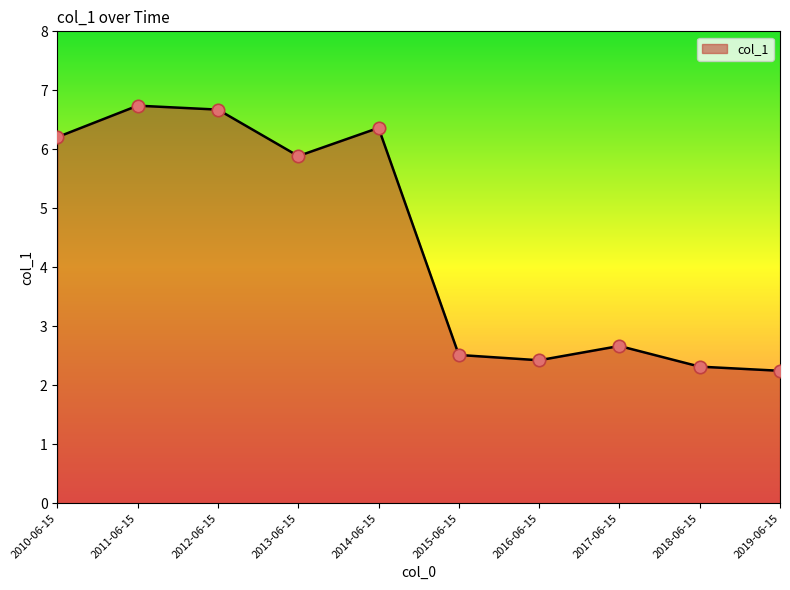

What is the change in value from 2013-06-15 to 2017-06-15?

-3.2